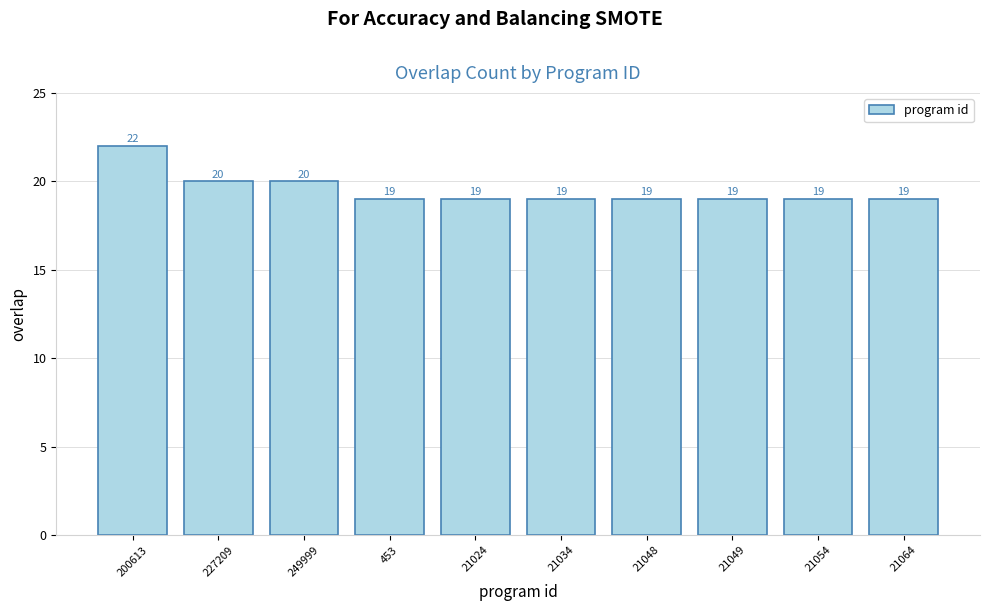

Reading right to left, transcribe all the data shown in this chart.

19	19	19	19	19	19	19	20	20	22